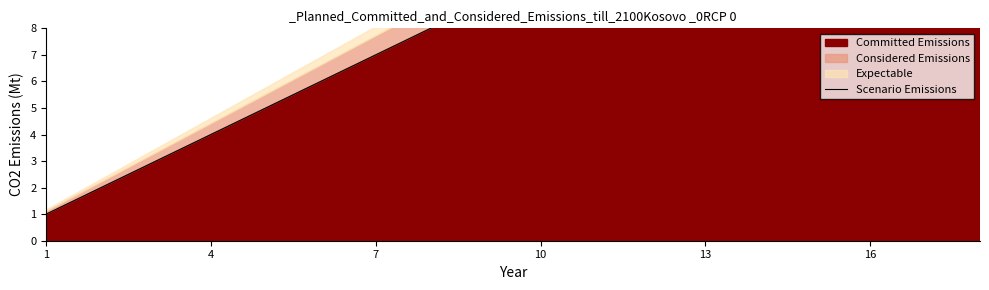

What is the label of the 3rd point from the left?

7